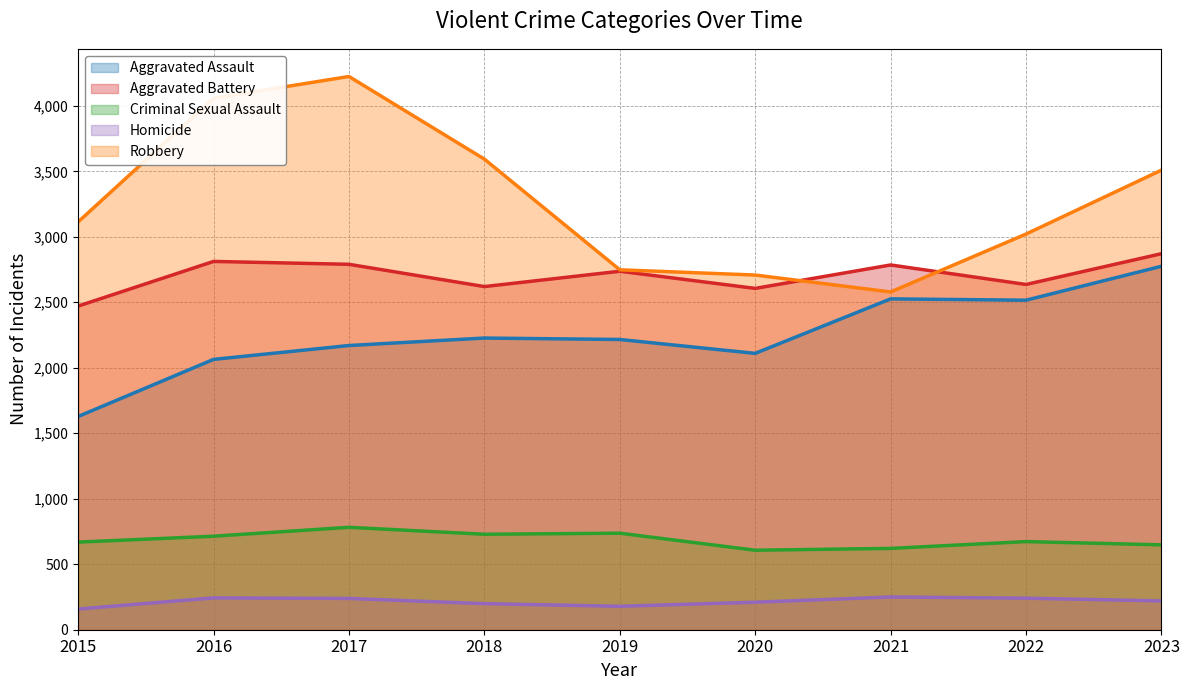

What is the spread (max minus min) of values at 2016?

3815